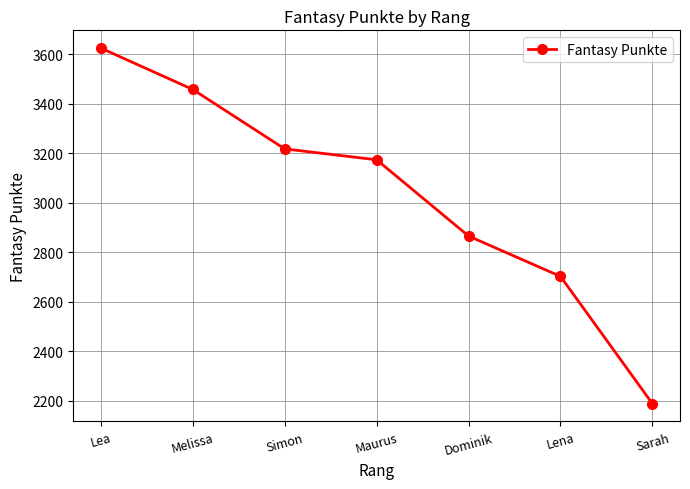

Rank the categories by value from highest to lowest.

Lea, Melissa, Simon, Maurus, Dominik, Lena, Sarah